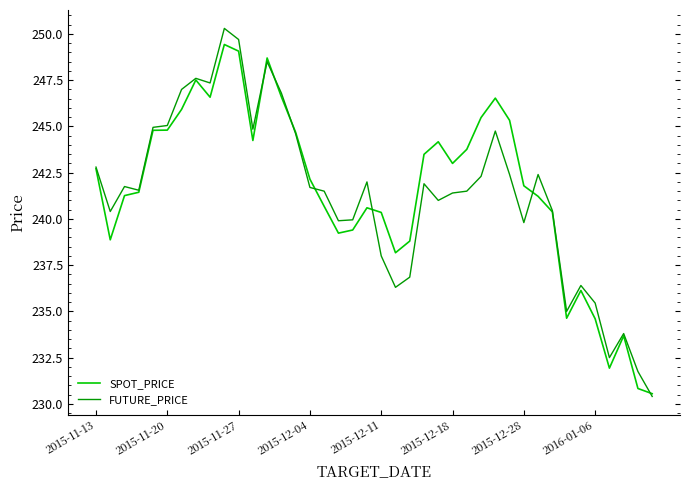

Is this an area chart (filled region under the line)?

No